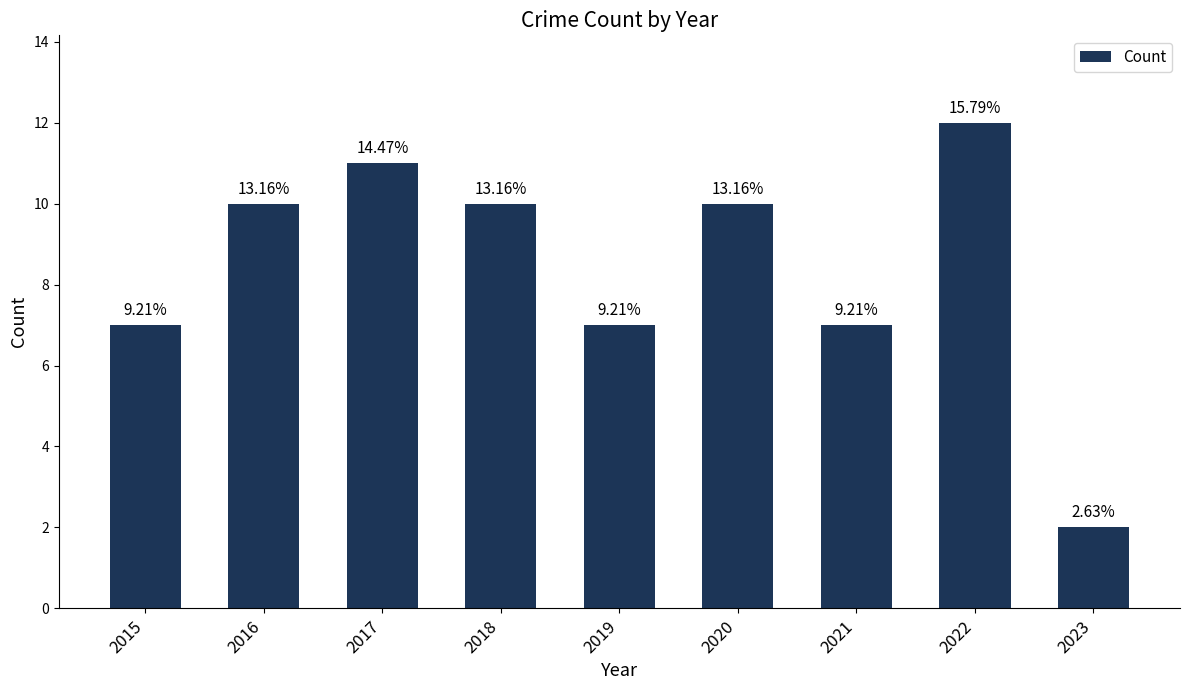

What is the smallest value displayed?

2